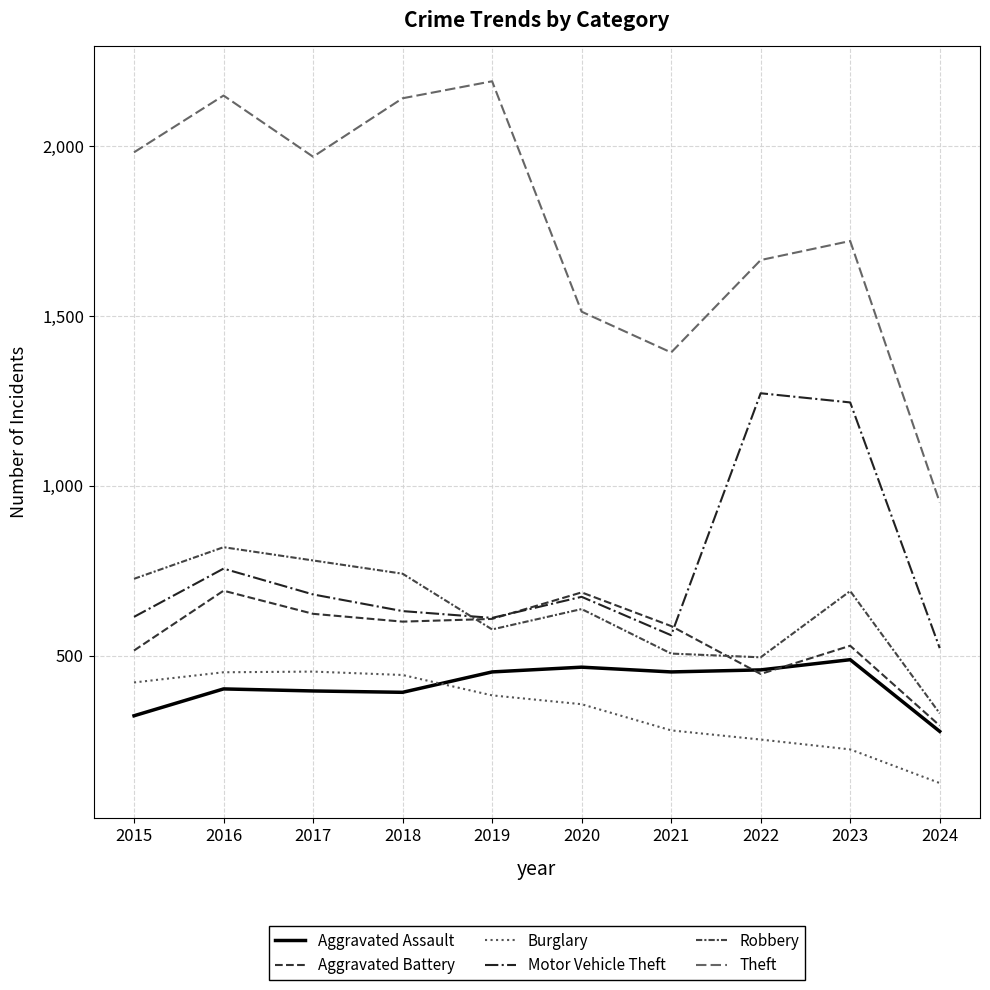

What is the average value of the Theft series?

1767